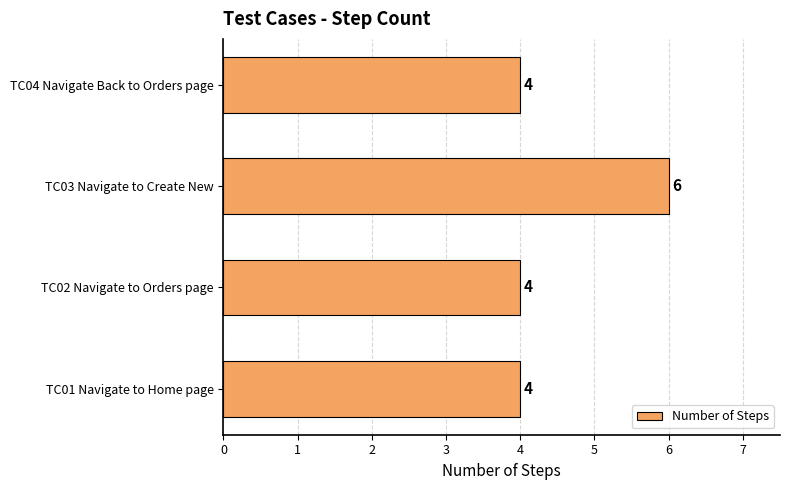

Which category has the highest value across all series?

TC03 Navigate to Create New